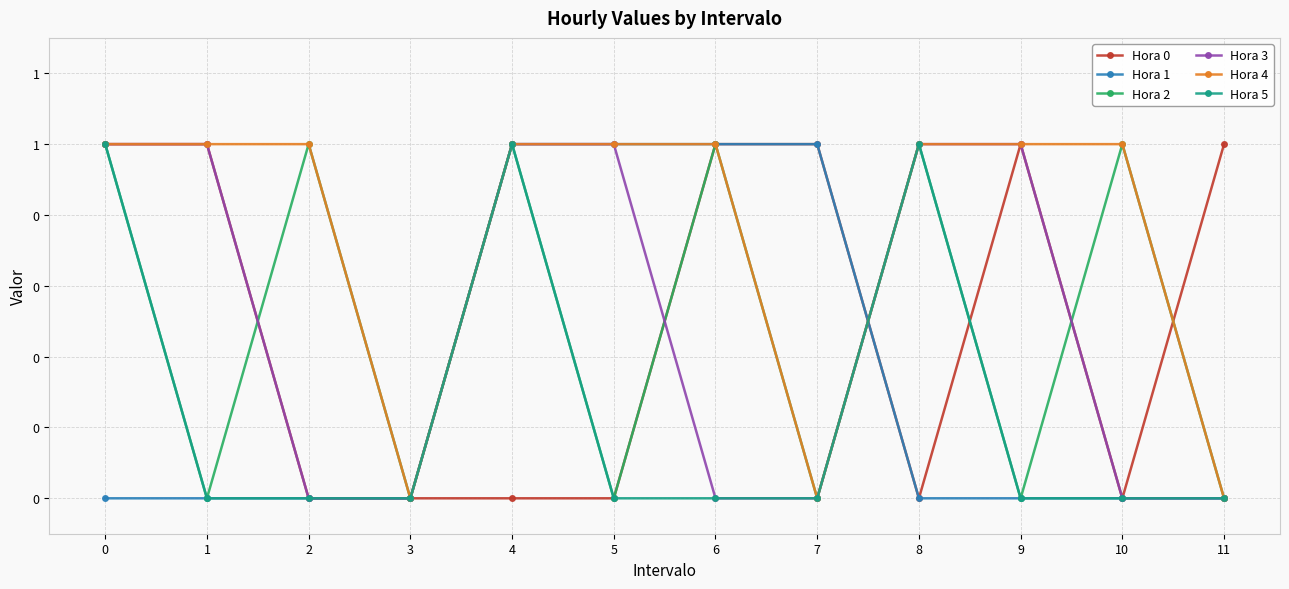

List the series in order of their peak value, lowest first.

Hora 0, Hora 1, Hora 2, Hora 3, Hora 4, Hora 5